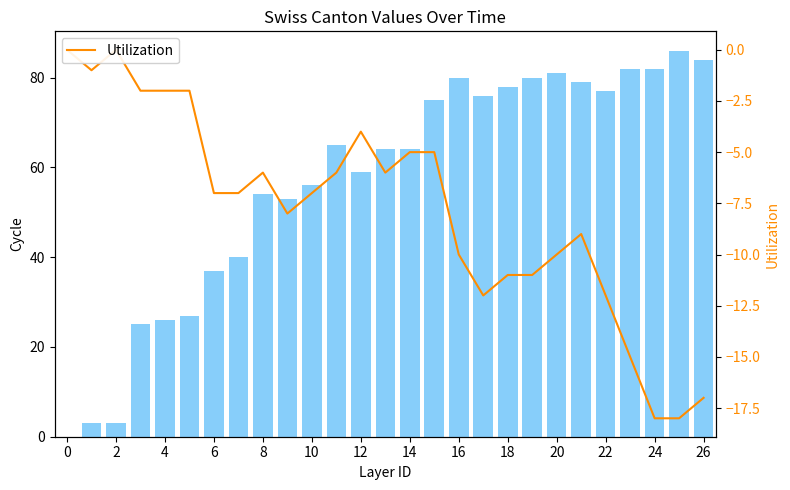

What is the difference between the maximum and minimum values in the Utilization series?

18